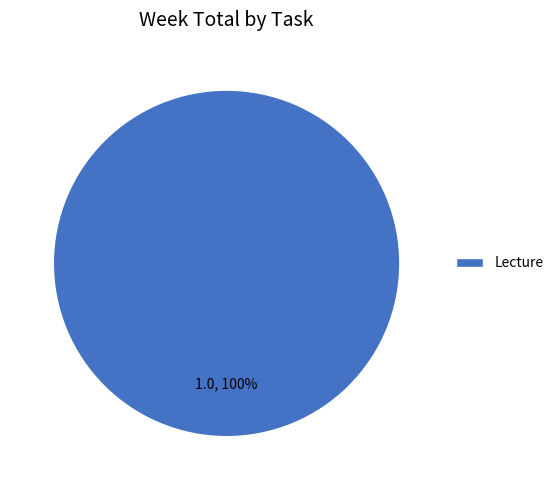

What percentage is the Lecture slice, to the nearest percent?

100%